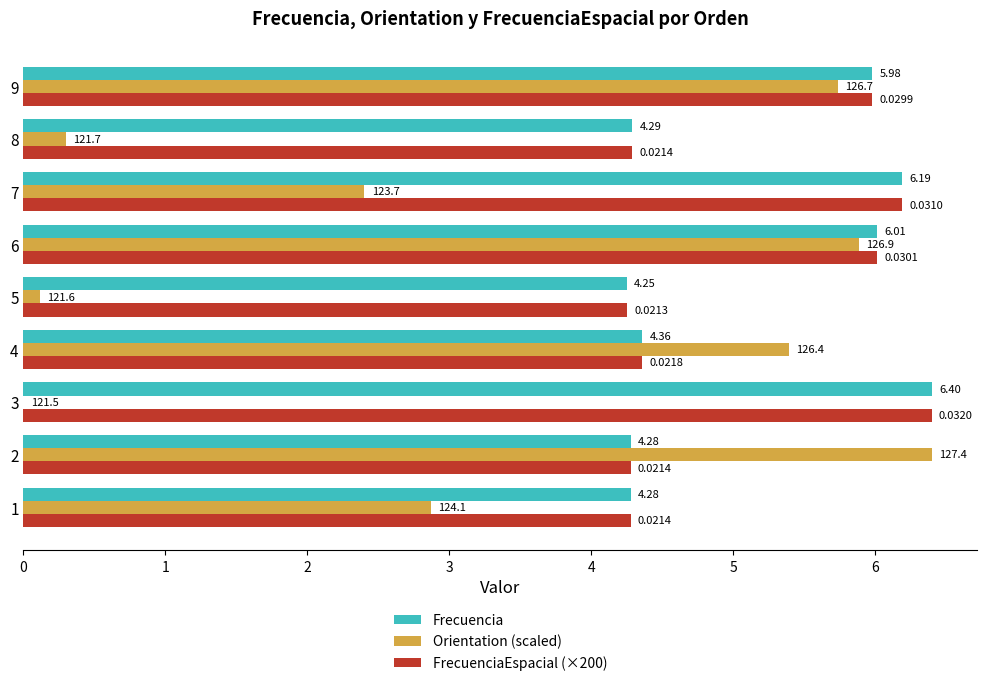

Between 2 and 7, which series saw the biggest shift?

Orientation (scaled)